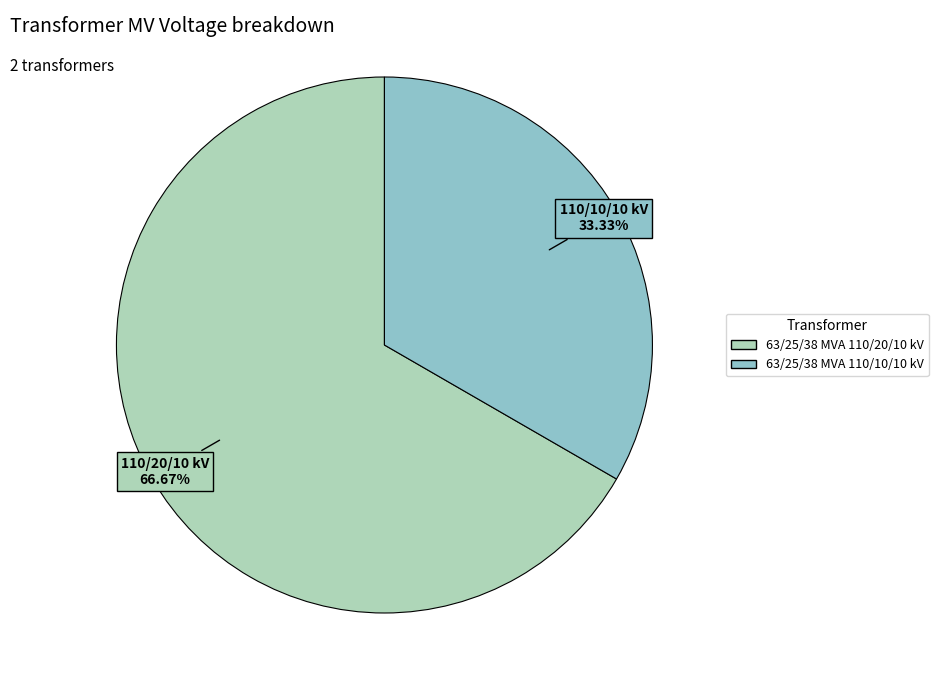

Which slice represents more than half of the pie?

63/25/38 MVA 110/20/10 kV